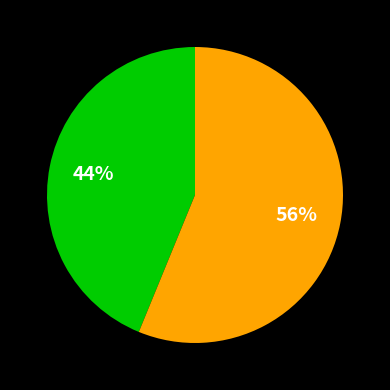

Is there a majority slice in this chart?

Yes